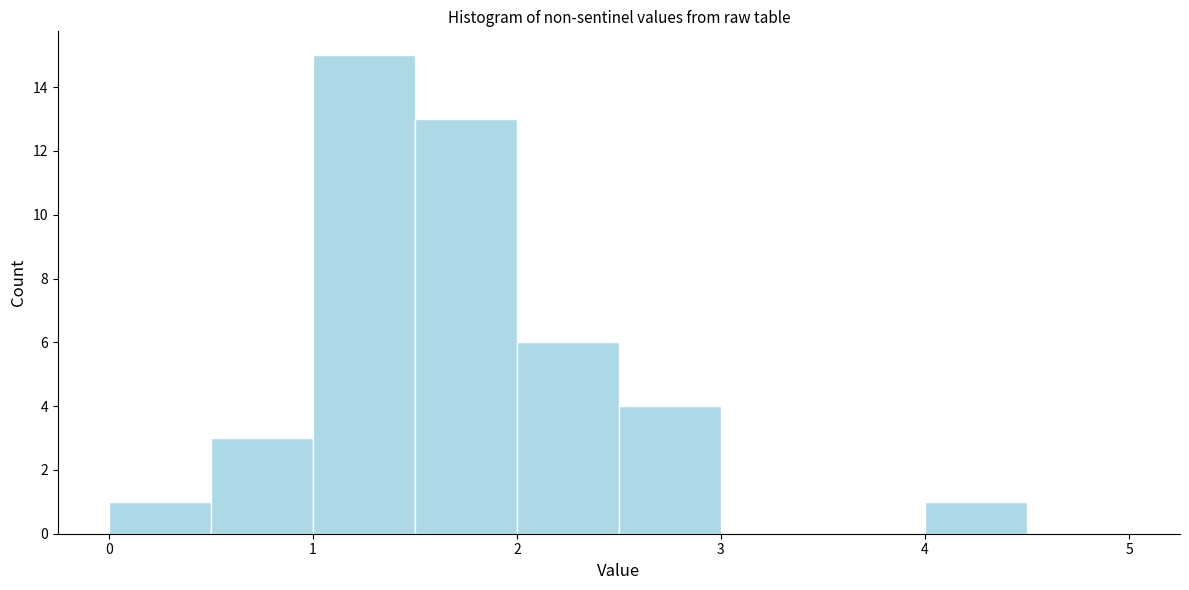

Reading left to right, transcribe this chart: for each bar, give the range it covers on the x-axis and its height. The values are not printed on the chart, so give them approximately, as read against the axis.

0.0 to 0.5: 1
0.5 to 1.0: 3
1.0 to 1.5: 15
1.5 to 2.0: 13
2.0 to 2.5: 6
2.5 to 3.0: 4
3.0 to 3.5: 0
3.5 to 4.0: 0
4.0 to 4.5: 1
4.5 to 5.0: 0